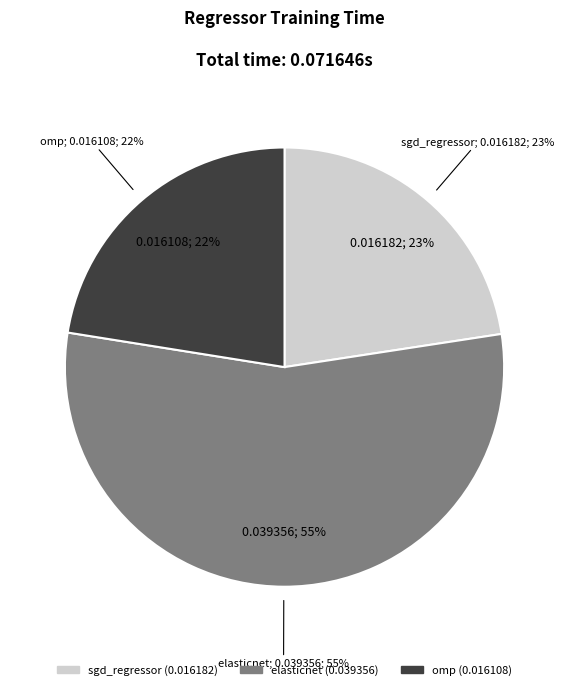

Which category accounts for the majority?

elasticnet